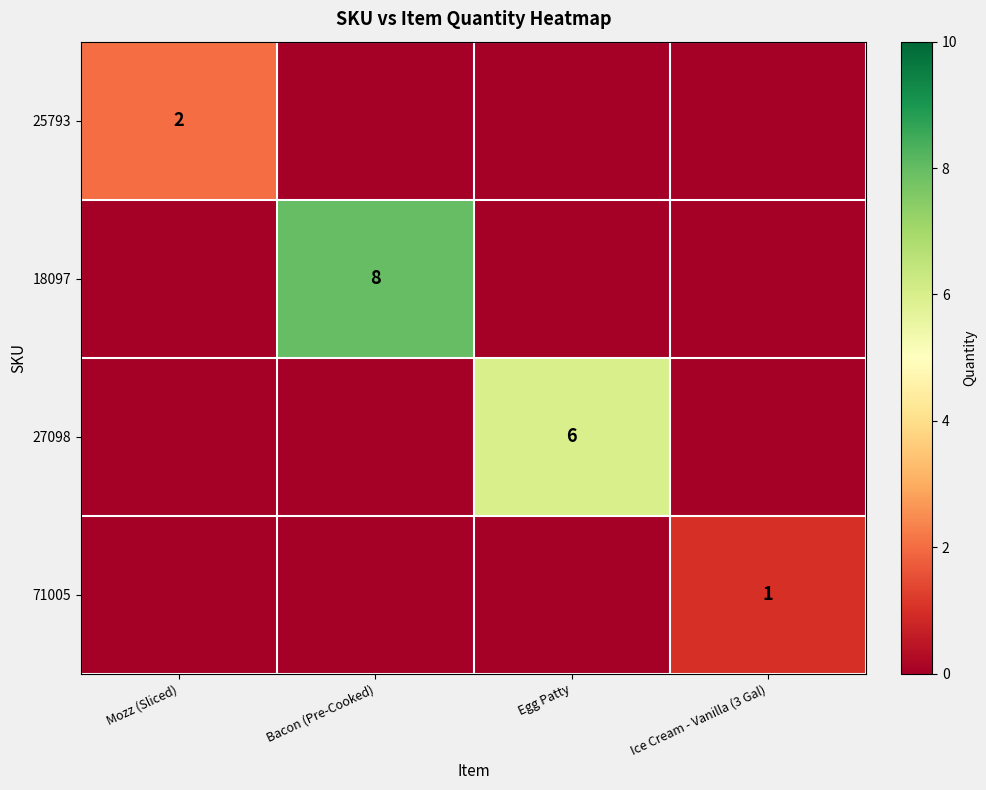

The value of 27098 at Egg Patty is 2. True or false?

False